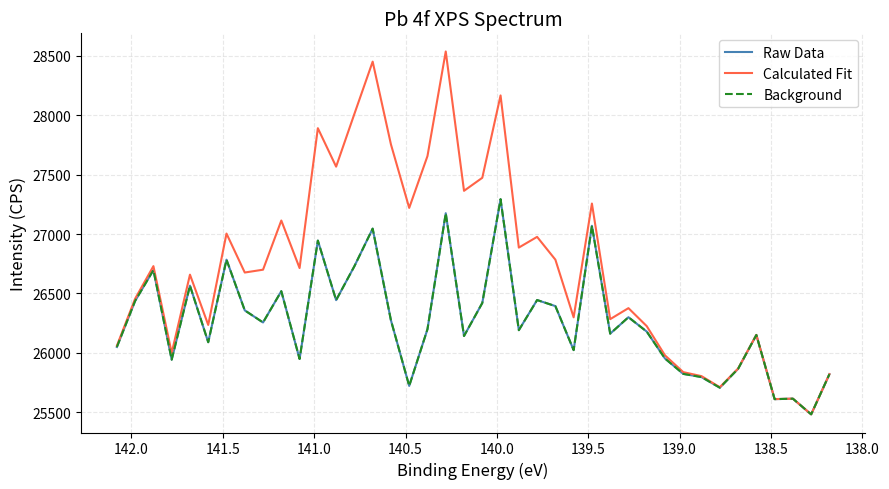

Reading left to right, what are all the values shown in this chart?

Raw Data: 26049.5	26437.6	26696.9	25942.6	26565.8	26089.7	26784.6	26357.7	26256.0	26519.3	25948.6	26945.3	26444.0	26729.6	27045.9	26274.3	25721.7	26199.6	27175.7	26142.0	26419.9	27293.7	26191.1	26444.7	26393.8	26023.2	27069.8	26161.8	26300.2	26179.2	25952.4	25823.1	25796.2	25706.9	25865.6	26150.6	25610.5	25614.3	25482.4	25820.7
Calculated Fit: 26059.7	26456.4	26730.2	25999.2	26658.4	26235.2	27004.3	26676.5	26700.3	27114.2	26714.0	27891.5	27567.7	28011.9	28451.8	27755.2	27220.5	27657.0	28537.3	27364.2	27474.0	28167.1	26886.5	26976.6	26784.7	26299.2	27257.0	26283.8	26376.6	26225.2	25979.0	25837.9	25804.1	25710.9	25867.6	26151.5	25610.9	25614.5	25482.5	25820.7
Background: 26049.5	26437.6	26696.9	25942.6	26565.8	26089.7	26784.6	26357.7	26256.0	26519.3	25948.6	26945.3	26444.0	26729.6	27045.9	26274.3	25721.7	26199.6	27175.7	26142.0	26419.9	27293.7	26191.1	26444.7	26393.8	26023.2	27069.8	26161.8	26300.2	26179.2	25952.4	25823.1	25796.2	25706.9	25865.6	26150.6	25610.5	25614.3	25482.4	25820.7